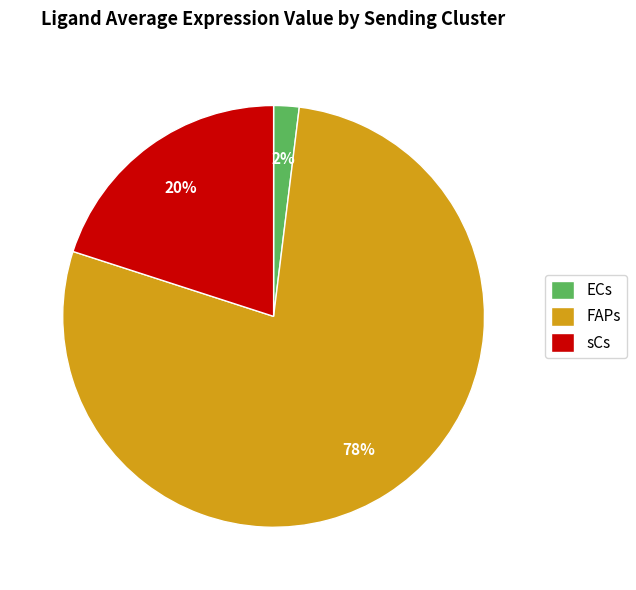

To the nearest percent, what percentage of the pie is sCs?

20%